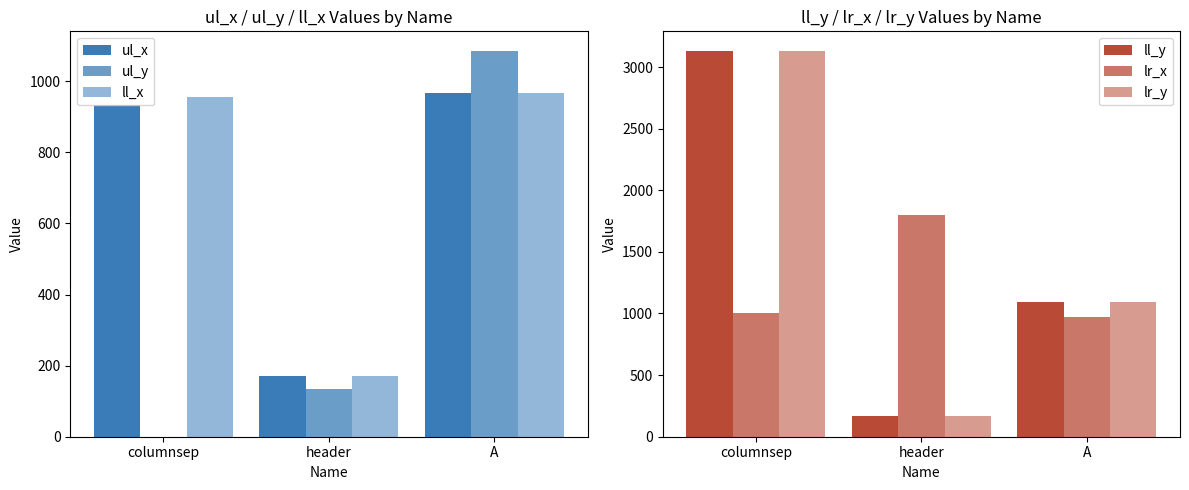

How many data points in lr_y are less than 1092?

1